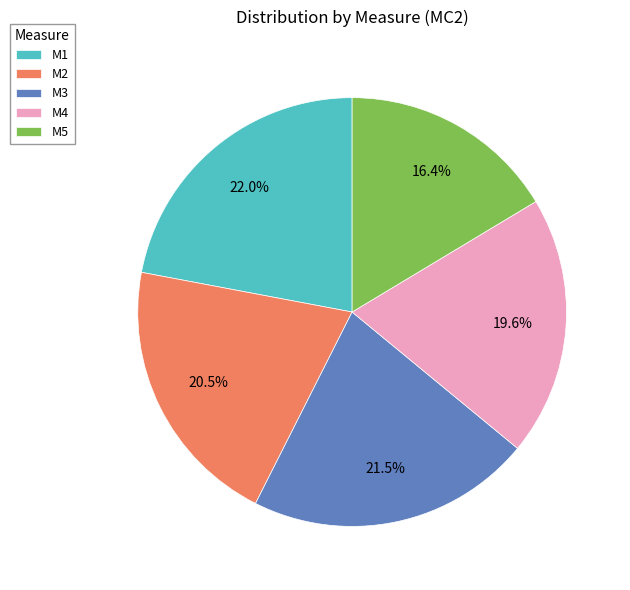

What is the smallest slice in the pie chart?

M5